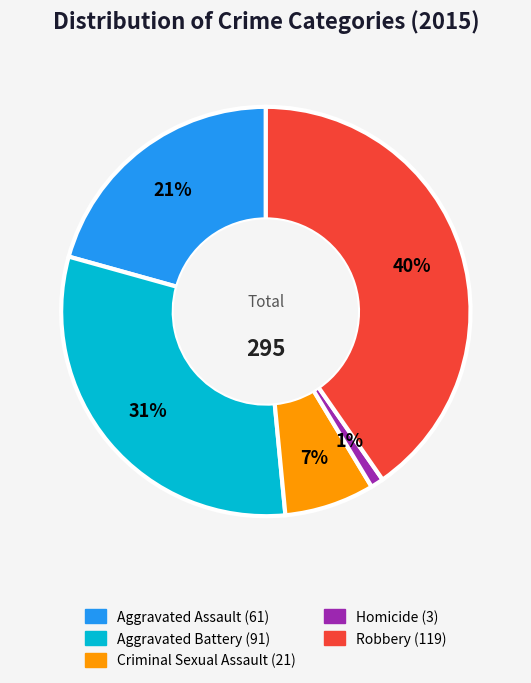

To the nearest percent, what is the average slice percentage?

20%